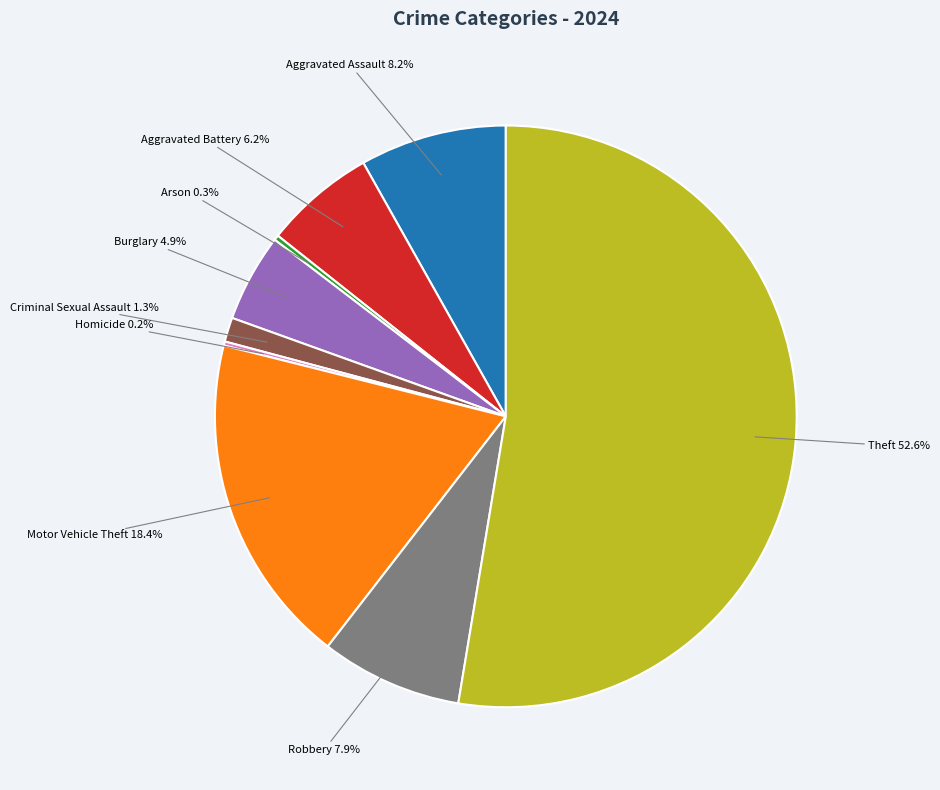

Is there a majority slice in this chart?

Yes